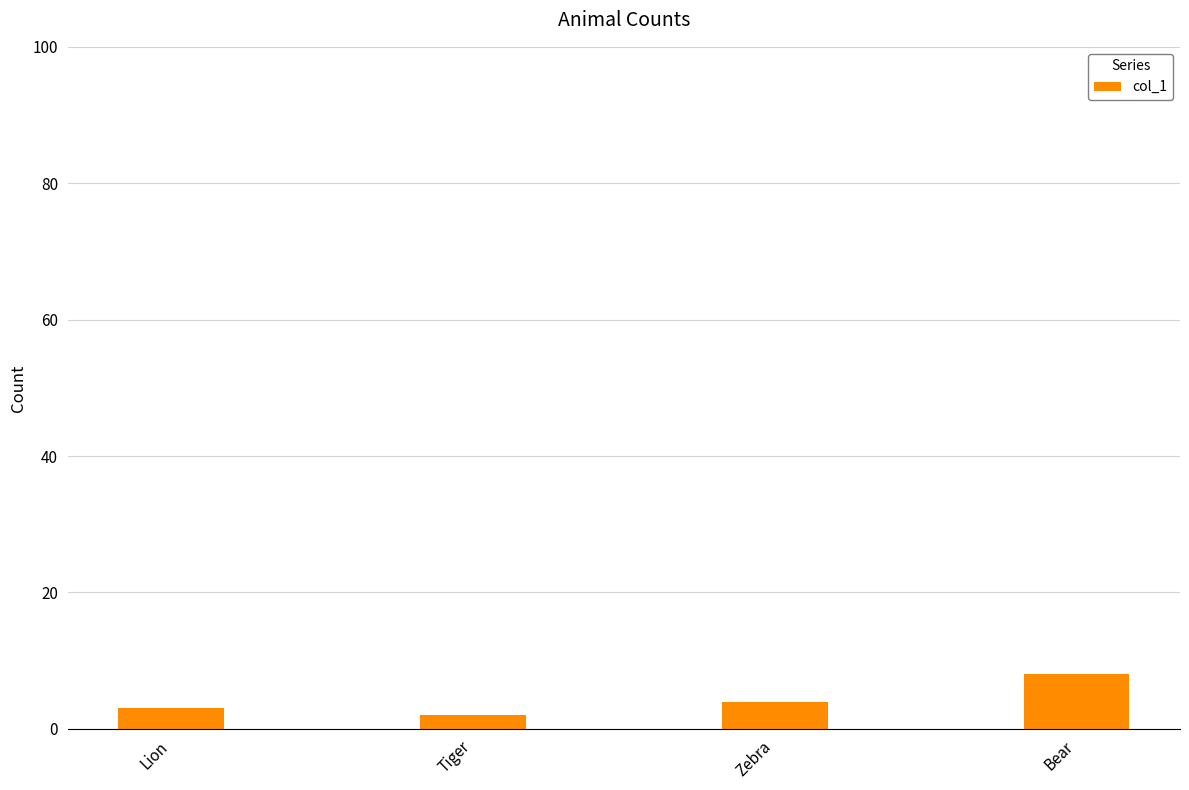

What is the label of the 4th bar from the right?

Lion